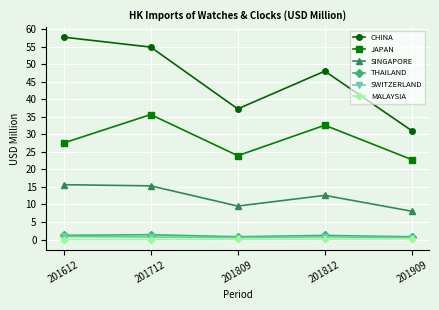

What is the value of the THAILAND point at the 1st from the left?

1.2